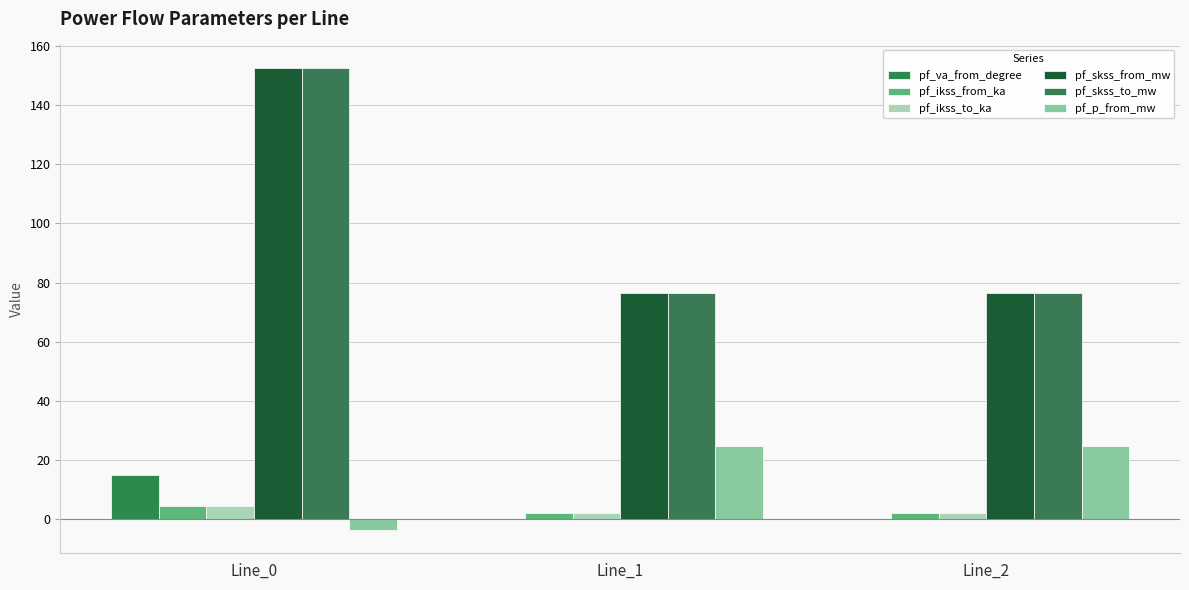

The value of pf_p_from_mw at Line_2 is 40.9. True or false?

False